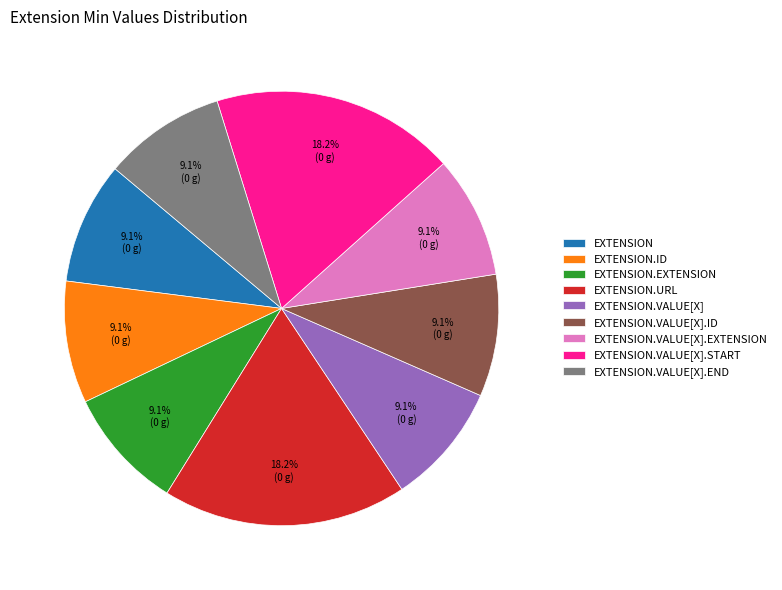

Is there a majority slice in this chart?

No